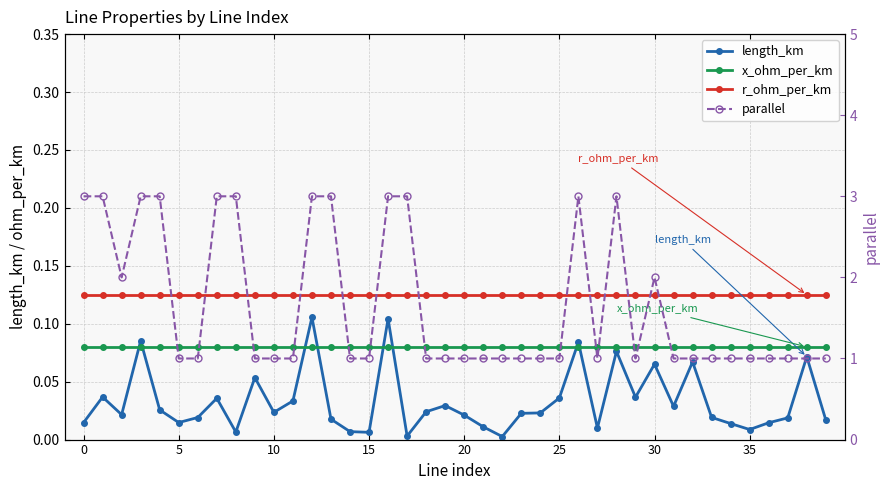

What is the sum of all parallel values?

66.0